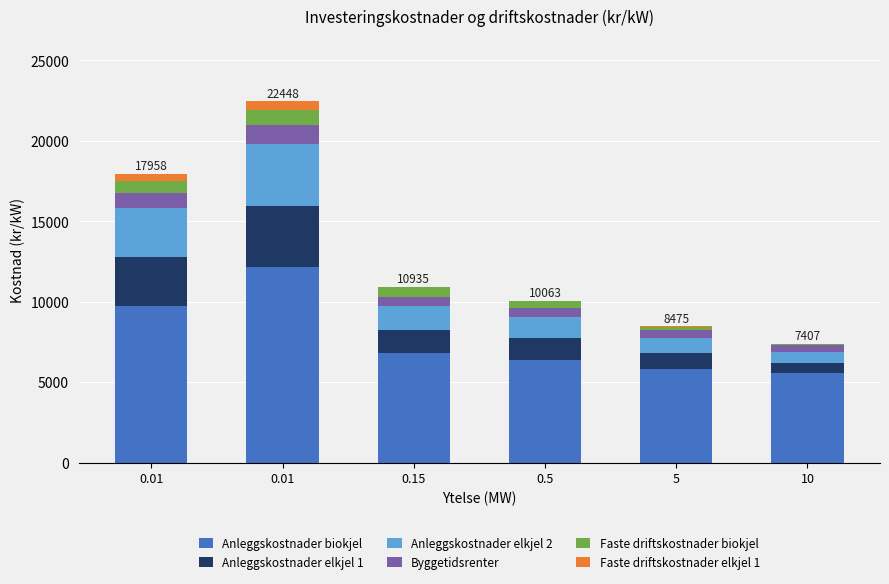

Rank the categories by Anleggskostnader elkjel 2 value from lowest to highest.

10, 5, 0.5, 0.15, 0.01, 0.01